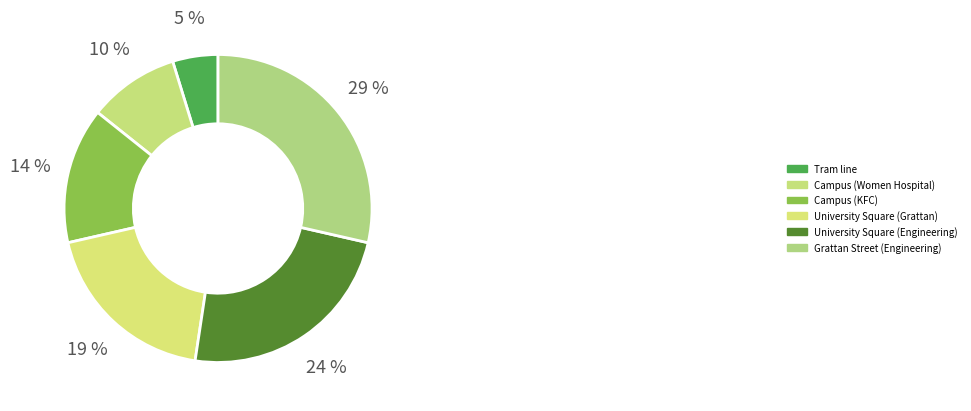

To the nearest percent, what portion does Tram line represent?

5%